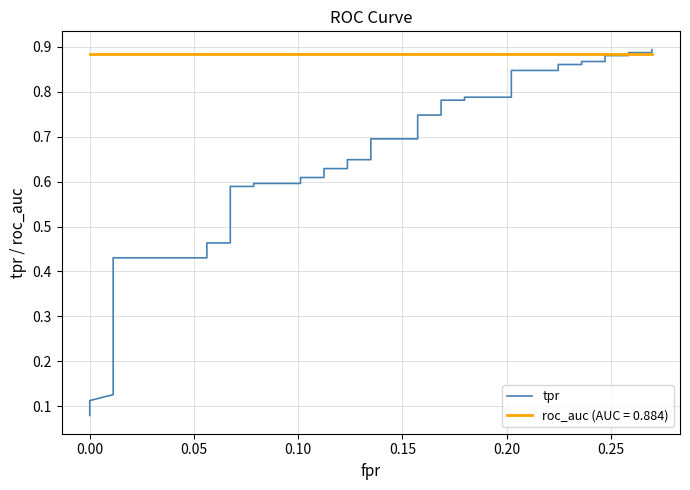

How many data points does each series have?

40